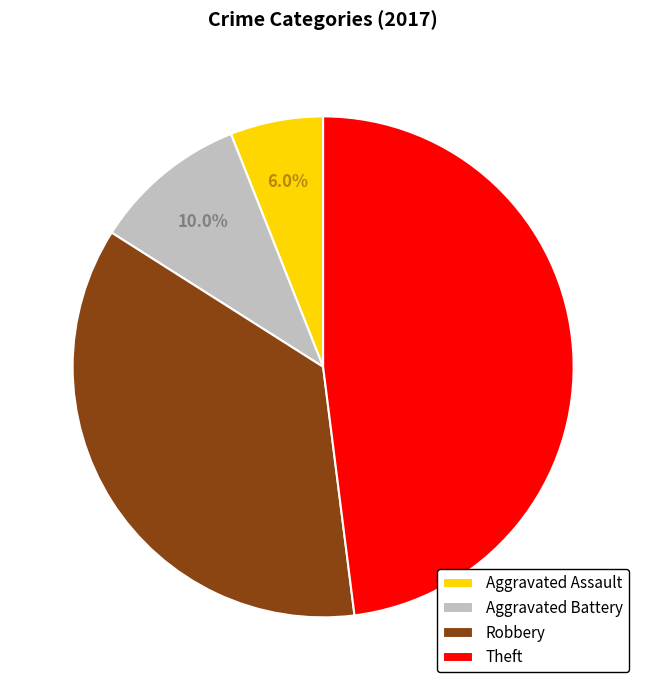

What is the smallest slice in the pie chart?

Aggravated Assault